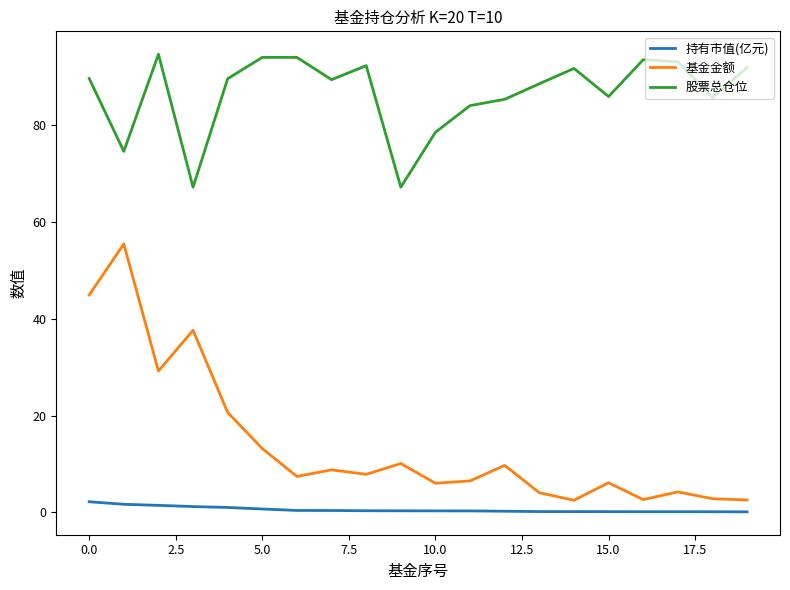

Which series has the largest total across all categories?

股票总仓位